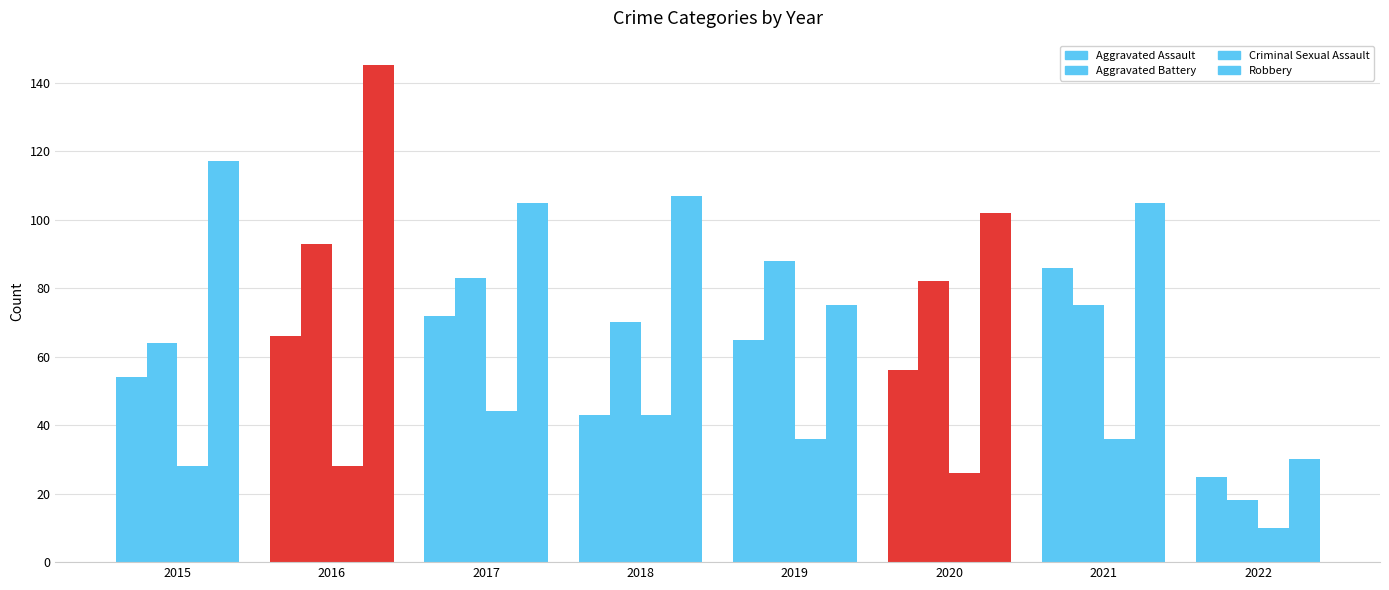

How many bars are there in each group?

4